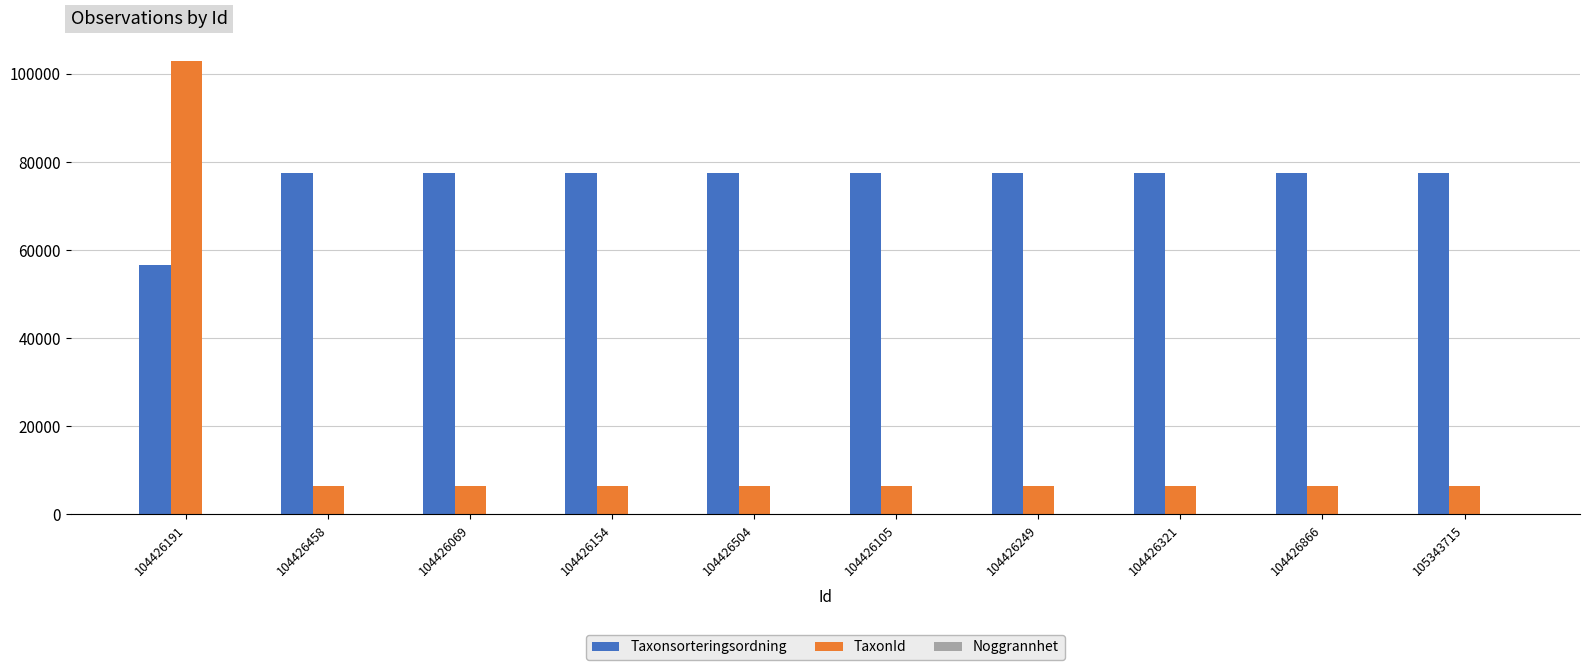

Is it true that Taxonsorteringsordning equals 40242 at 104426154?

False